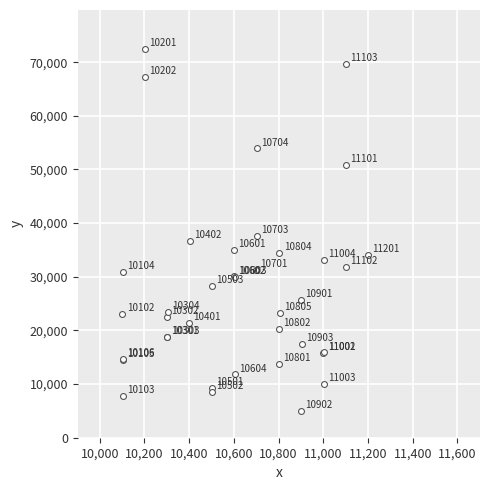

What Y value in the scatter plot is closest to 38727?

37556